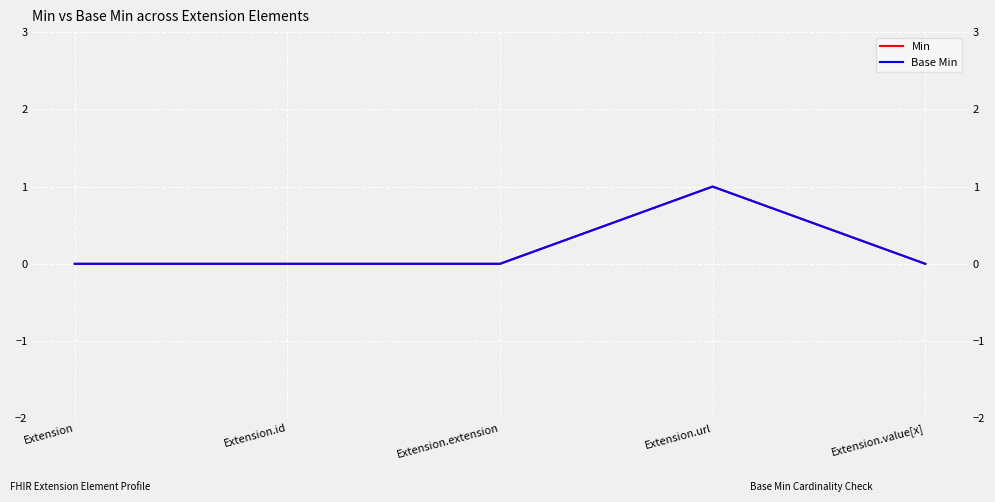

True or false: Min and Base Min cross at least once.

False